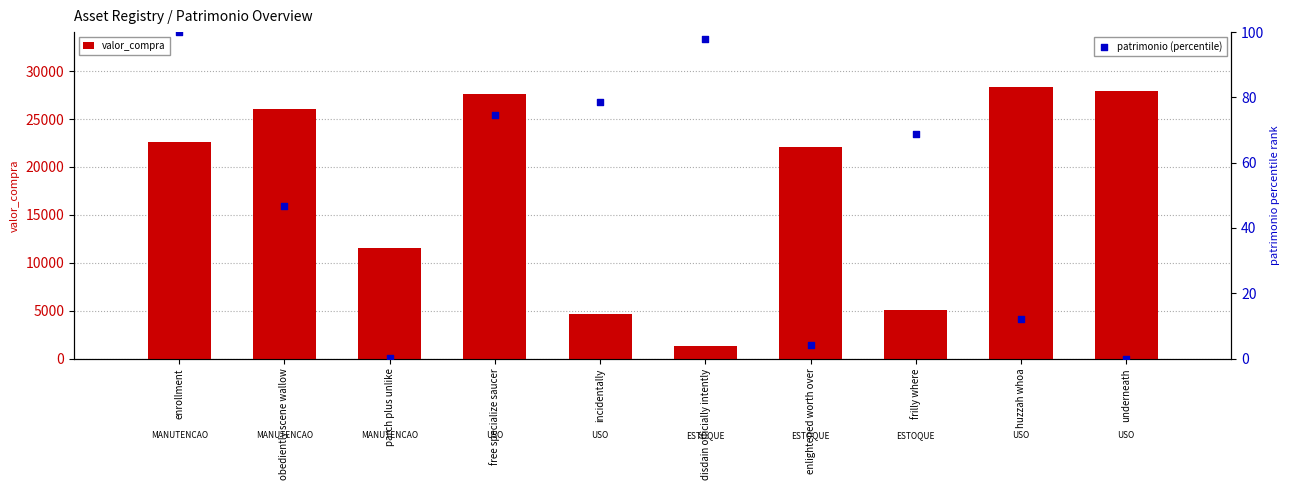

Which series contains the lowest Y value?

patrimonio (percentile)